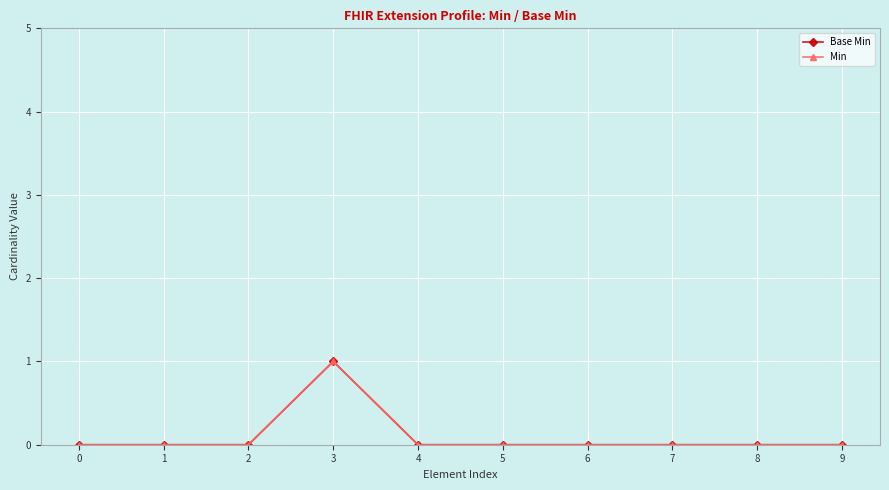

Does the chart have visible grid lines?

Yes